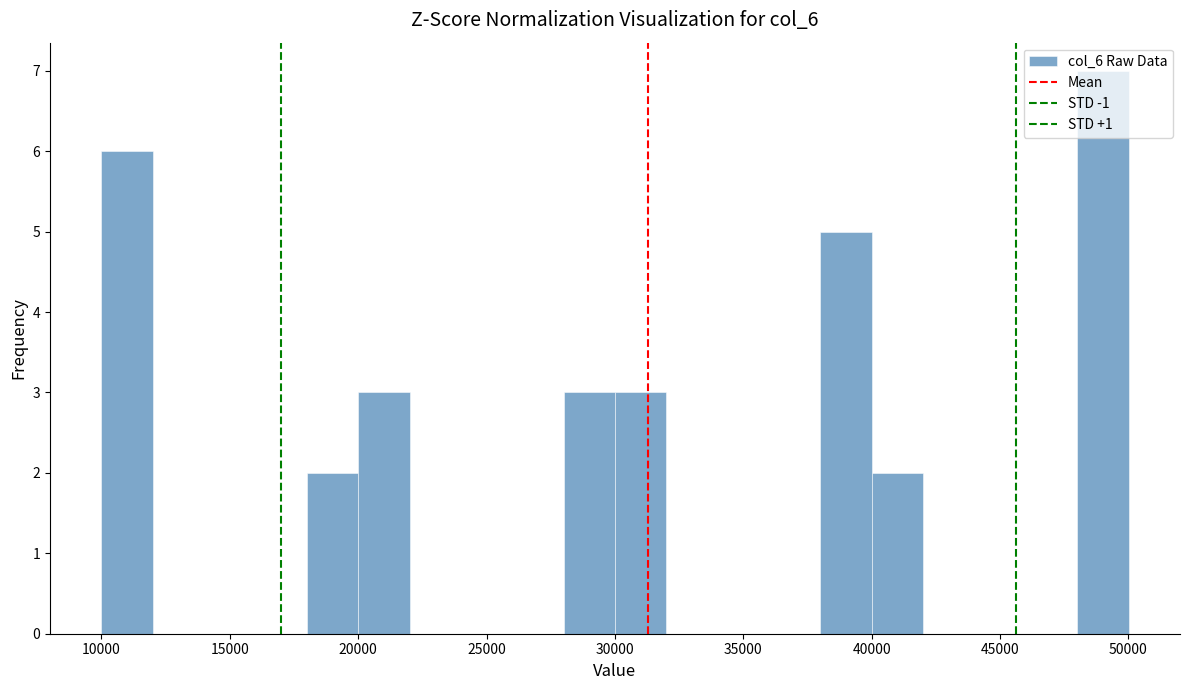

Which range on the x-axis has the tallest bar?

48000 to 50000